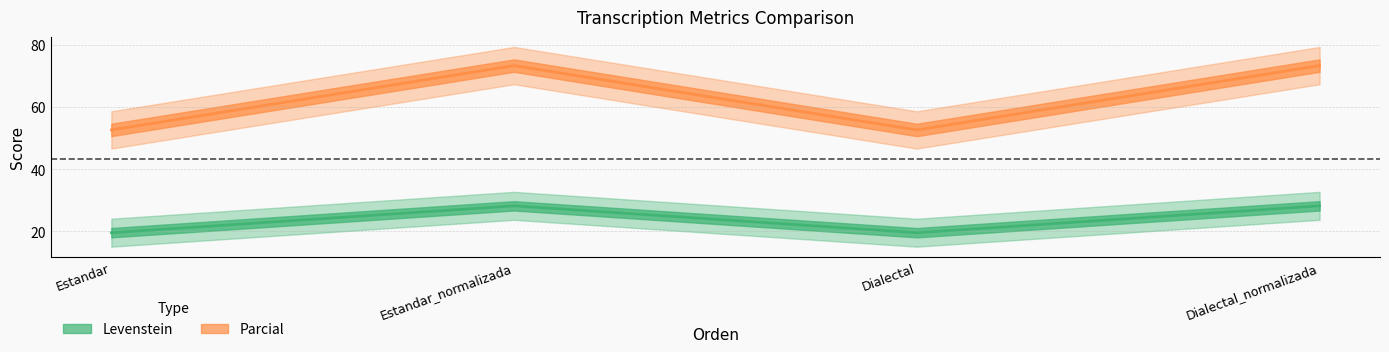

True or false: Levenstein has more than 0 points higher than both neighbors.

True